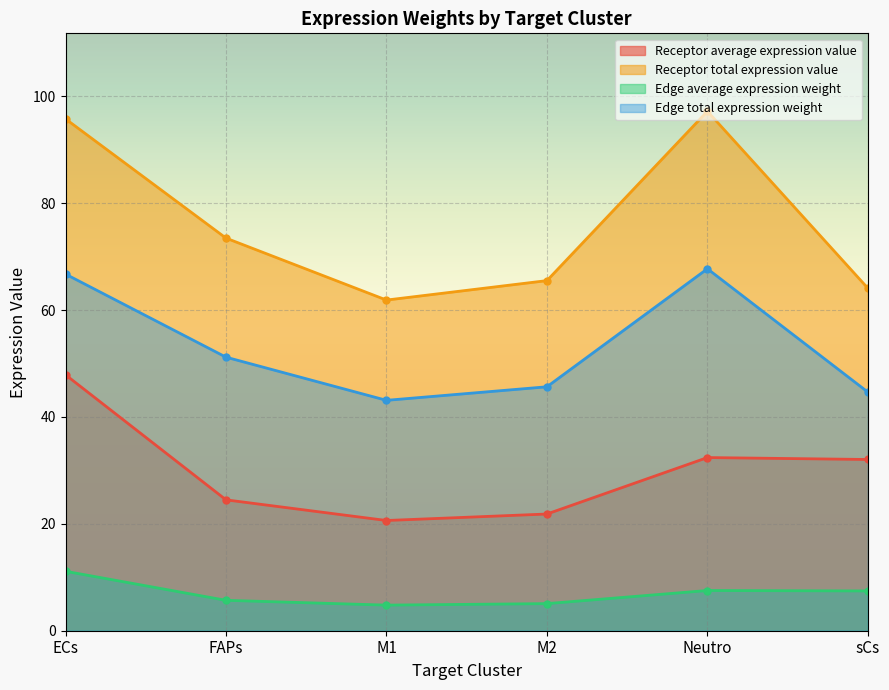

Between ECs and sCs, which is larger?

ECs